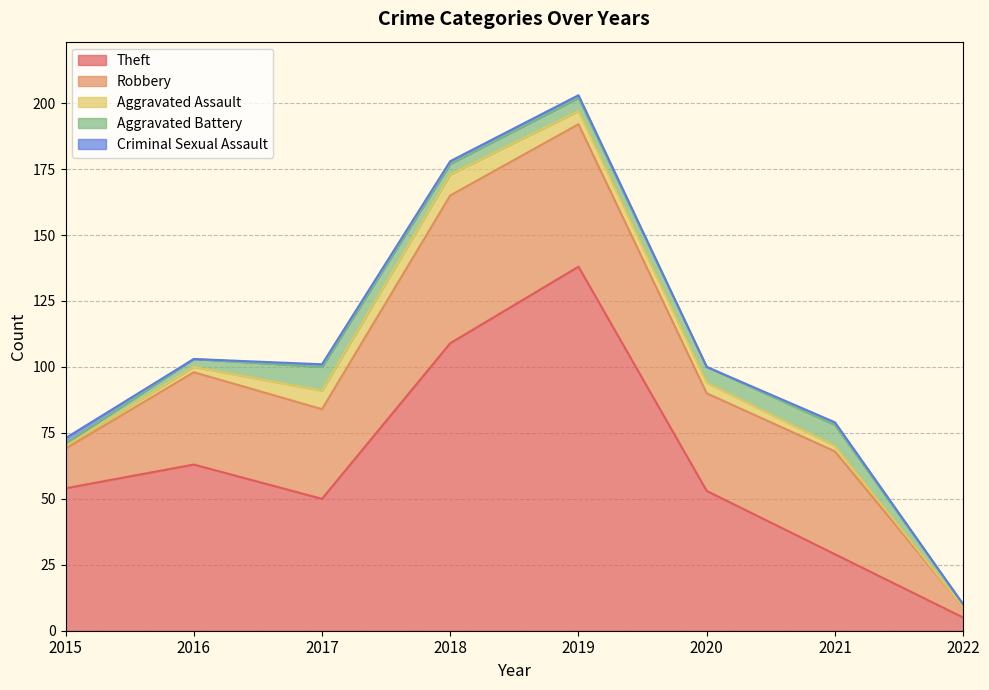

True or false: Theft has more than 2 points higher than both neighbors.

False